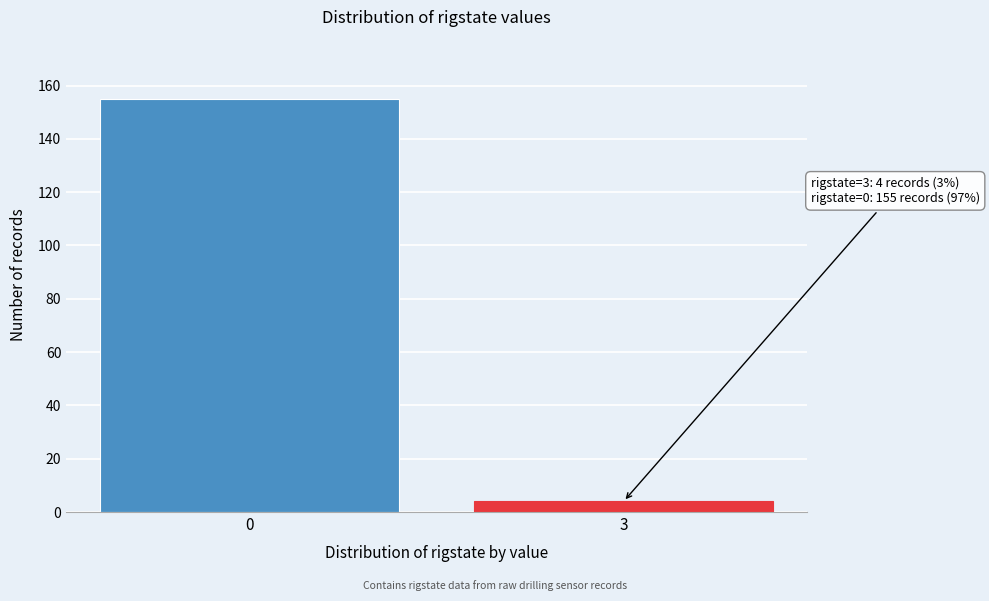

Reading right to left, transcribe all the data shown in this chart.

4	155